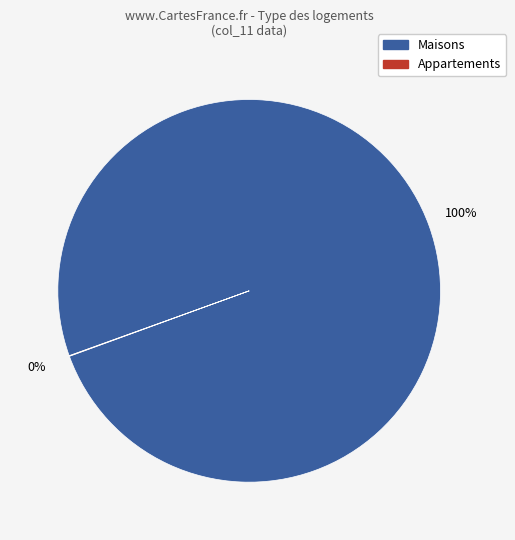

Is there any slice that represents more than half of the pie?

Yes